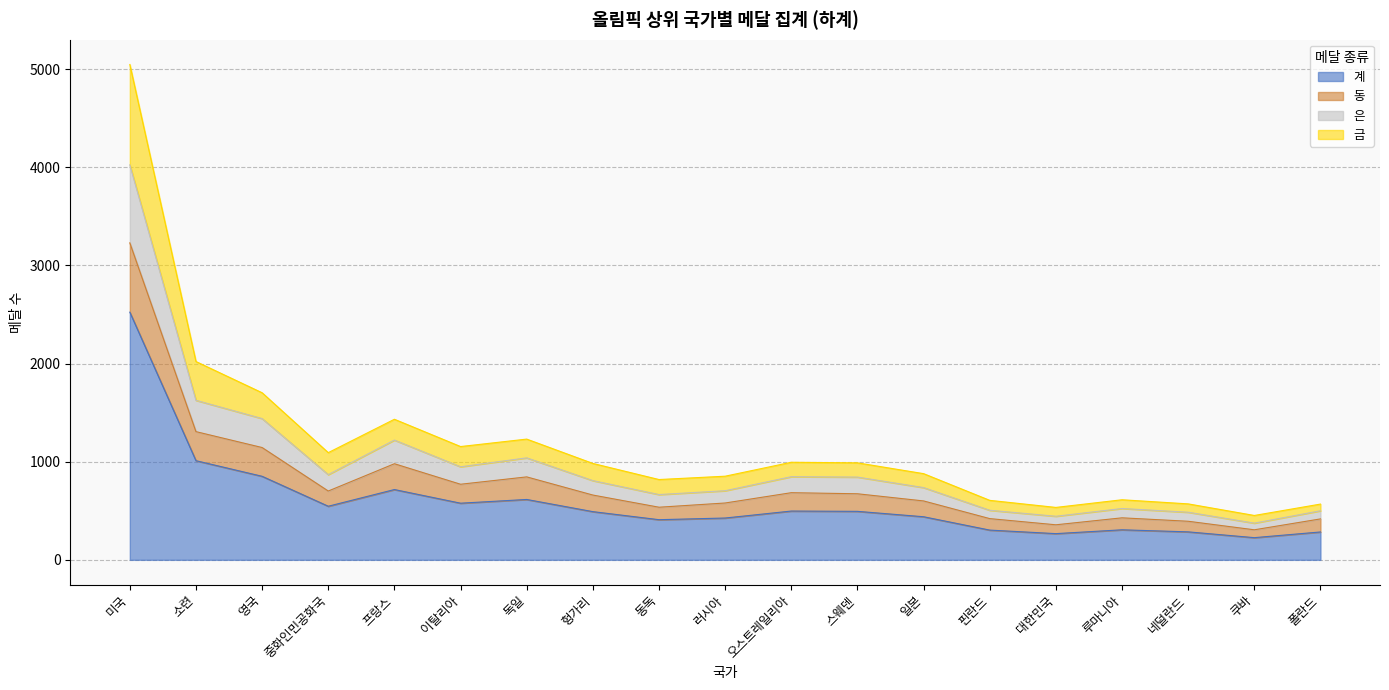

The 계 series shows 546 at 중화인민공화국. True or false?

True